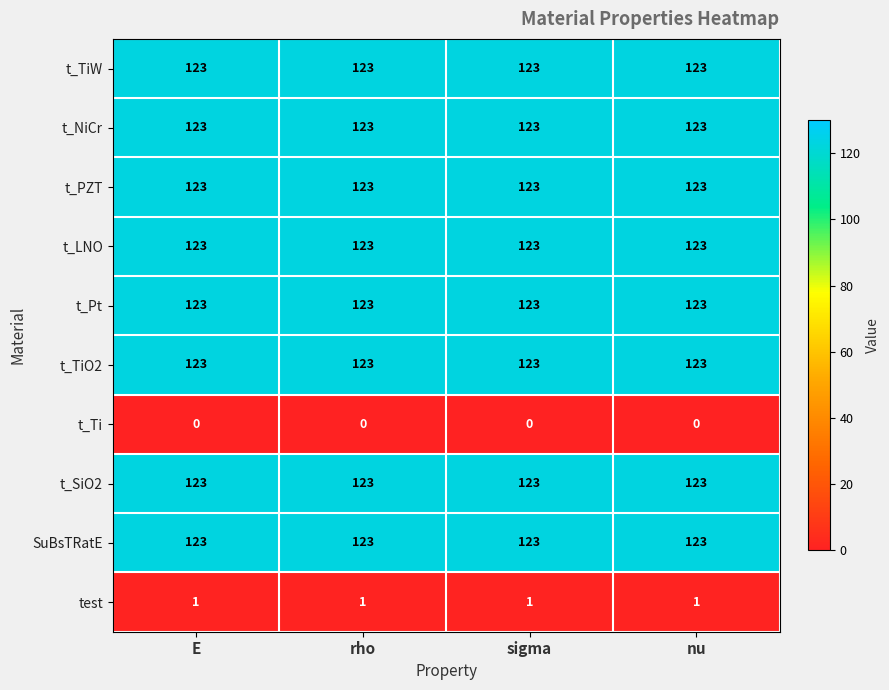

What is the average value of the t_SiO2 series?

123